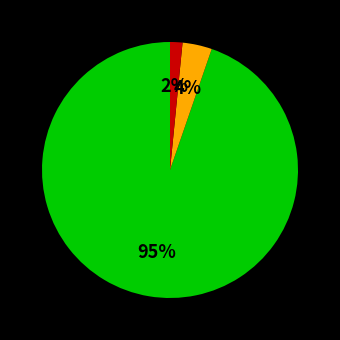

To the nearest percent, what is the average slice percentage?

33%